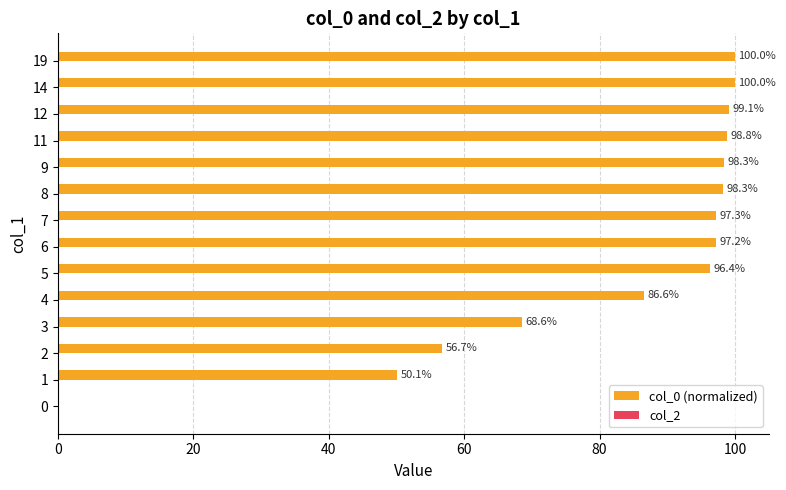

True or false: the data shows 98.8 at 11.

True